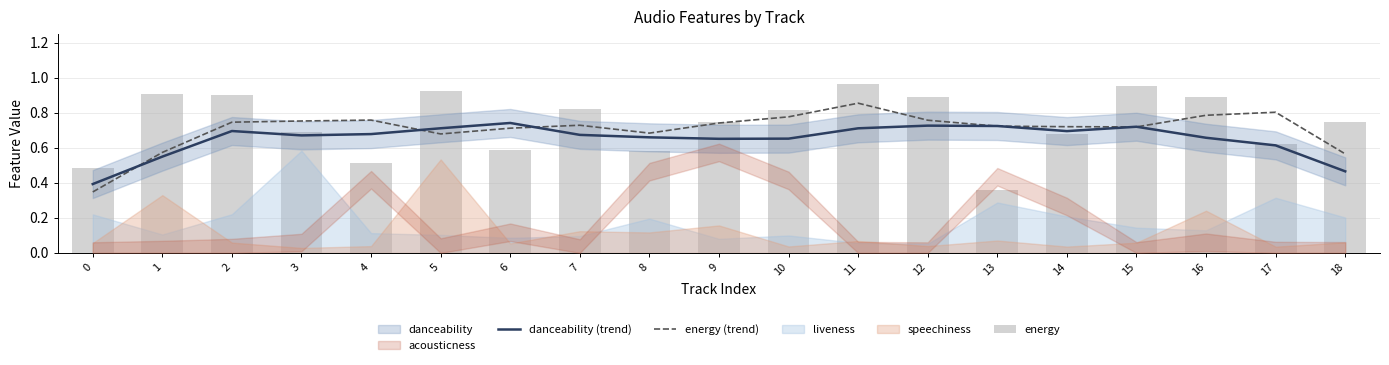

At how many categories does at least one series exceed 0?

19